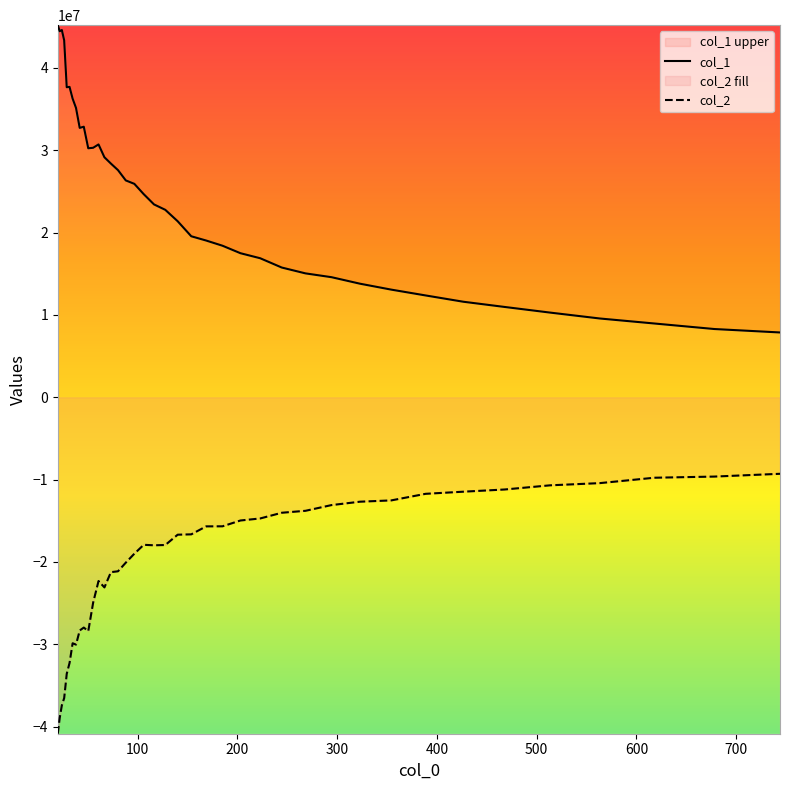

List the series in order of their overall mean, lowest first.

col_2, col_1